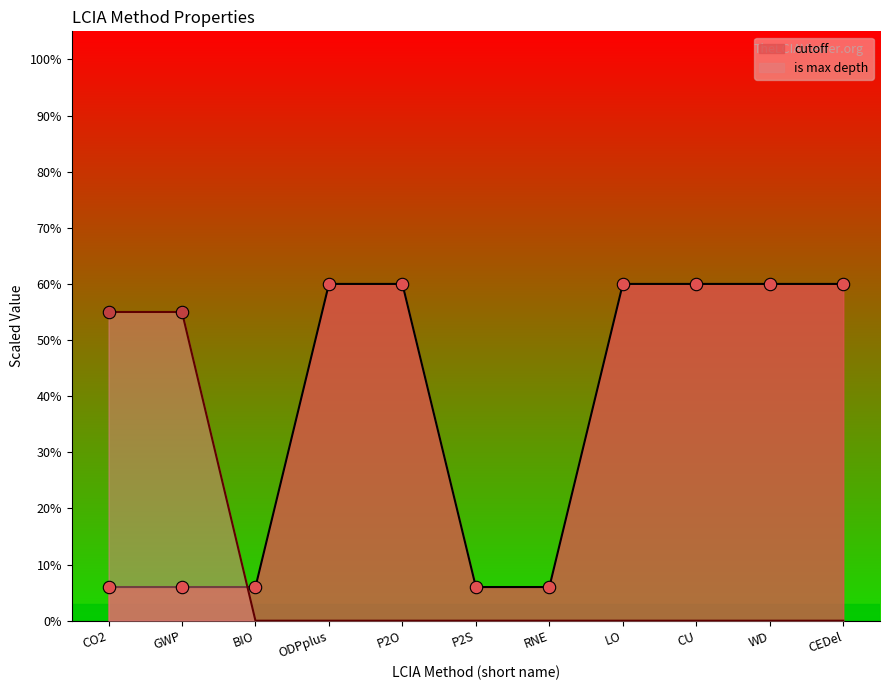

Which series has the largest total across all categories?

cutoff